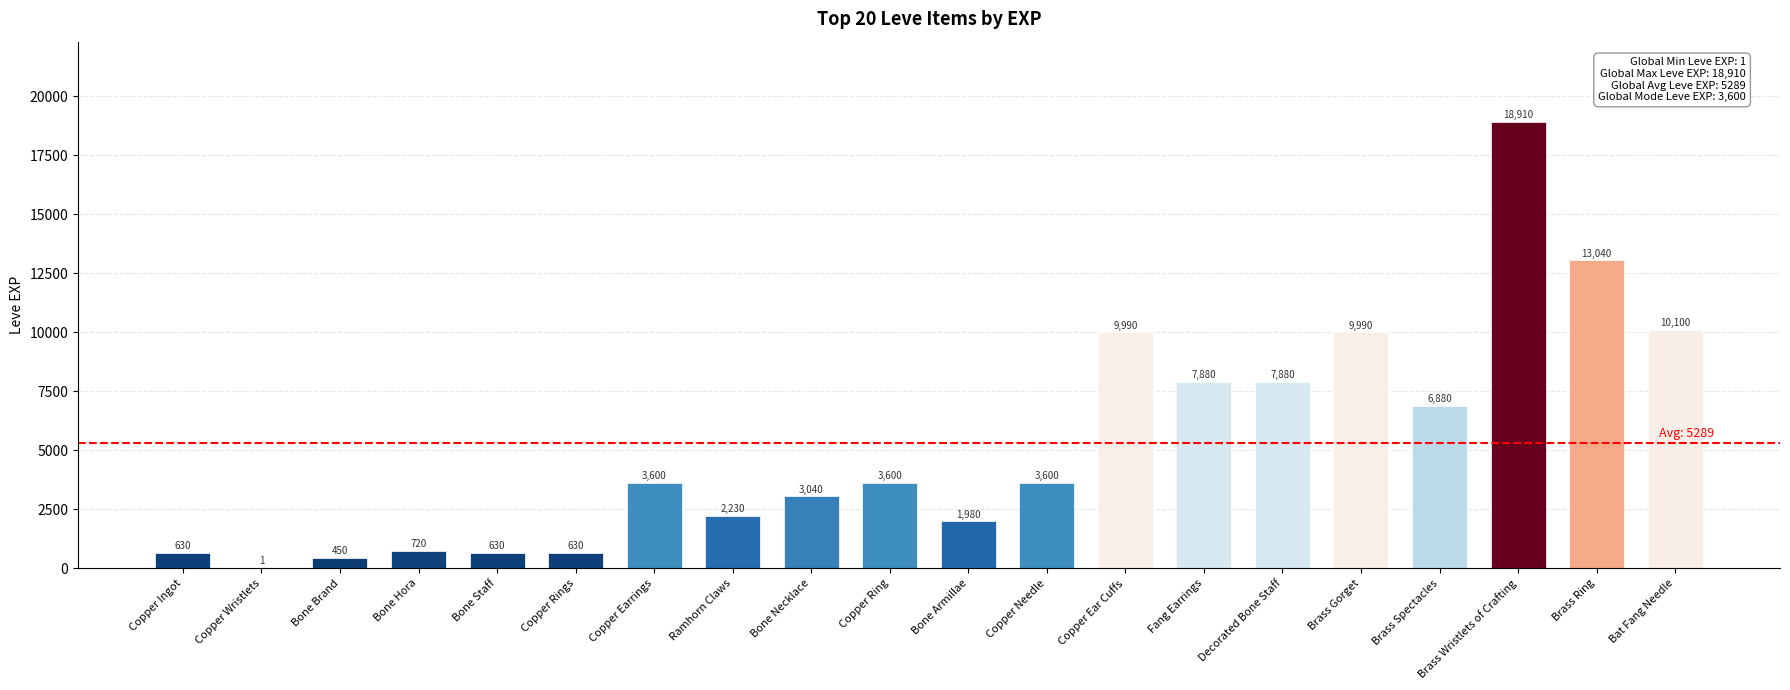

What is the change in value from Decorated Bone Staff to Brass Wristlets of Crafting?

+11030